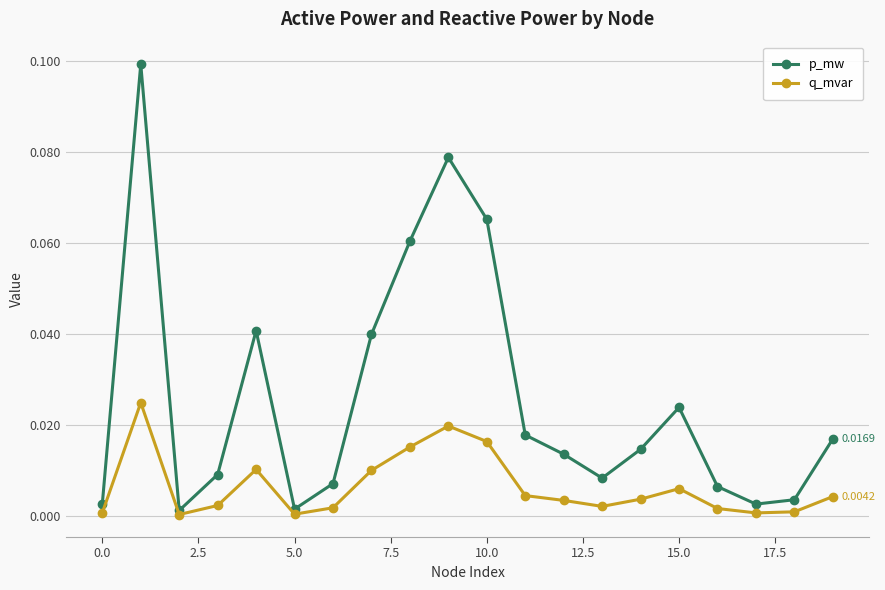

Does the chart have visible grid lines?

Yes